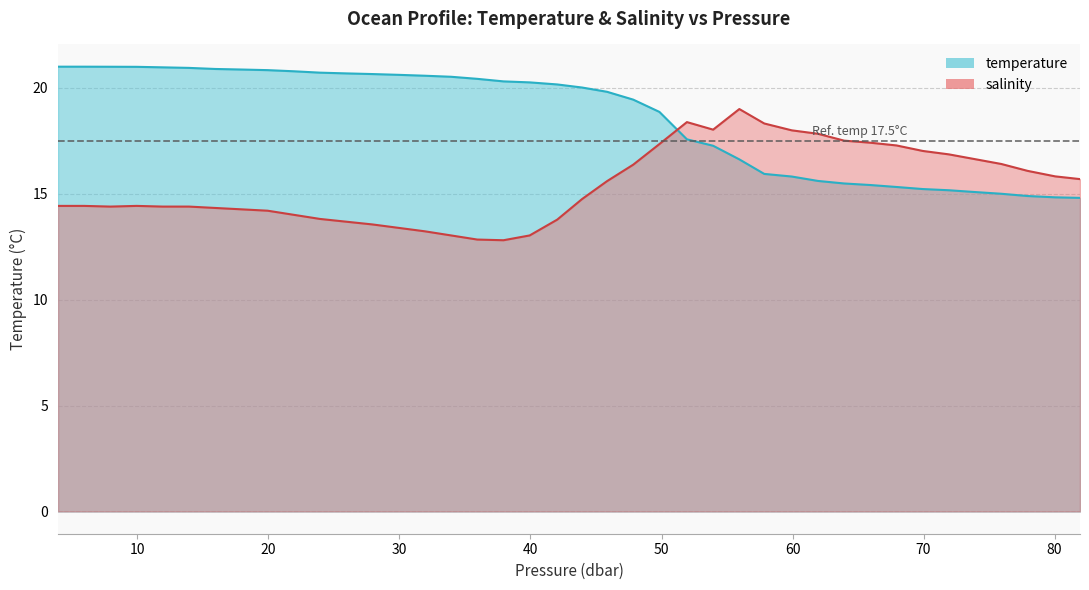

What are all the series names shown in the legend?

temperature, salinity